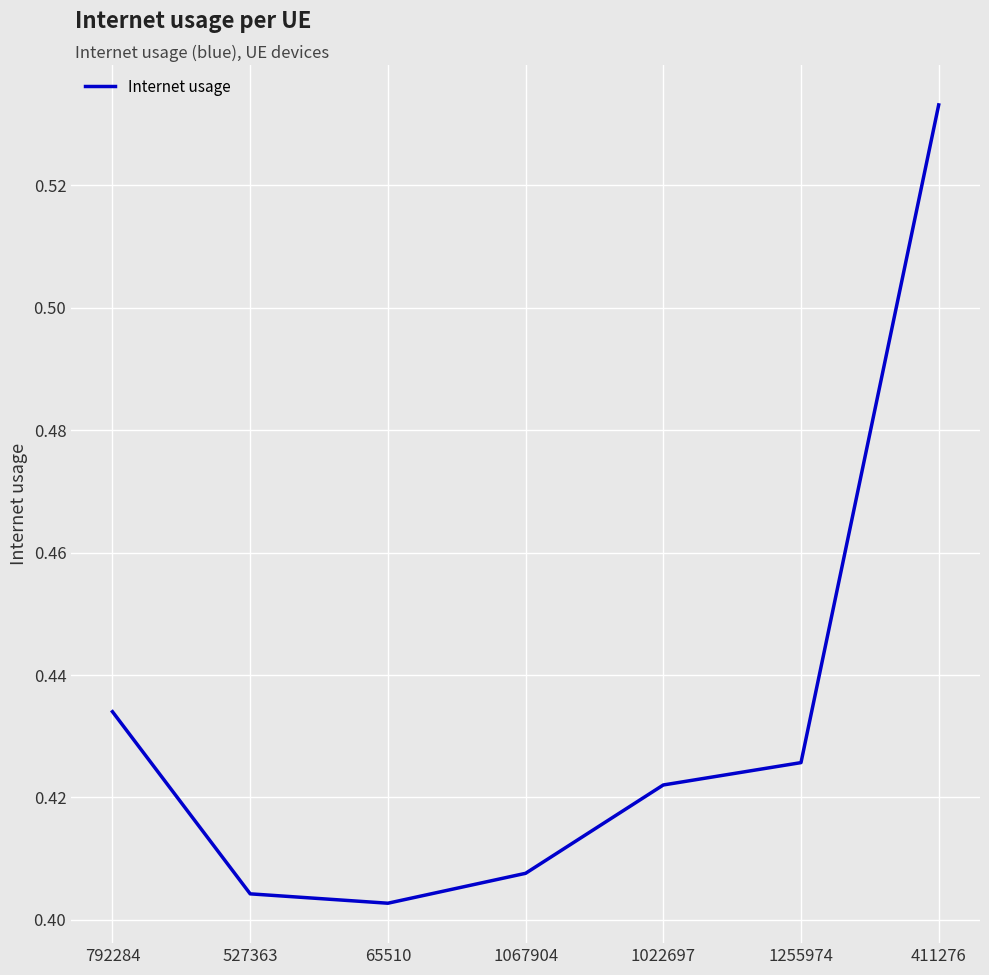

The value at 1067904 is 0.7. True or false?

False